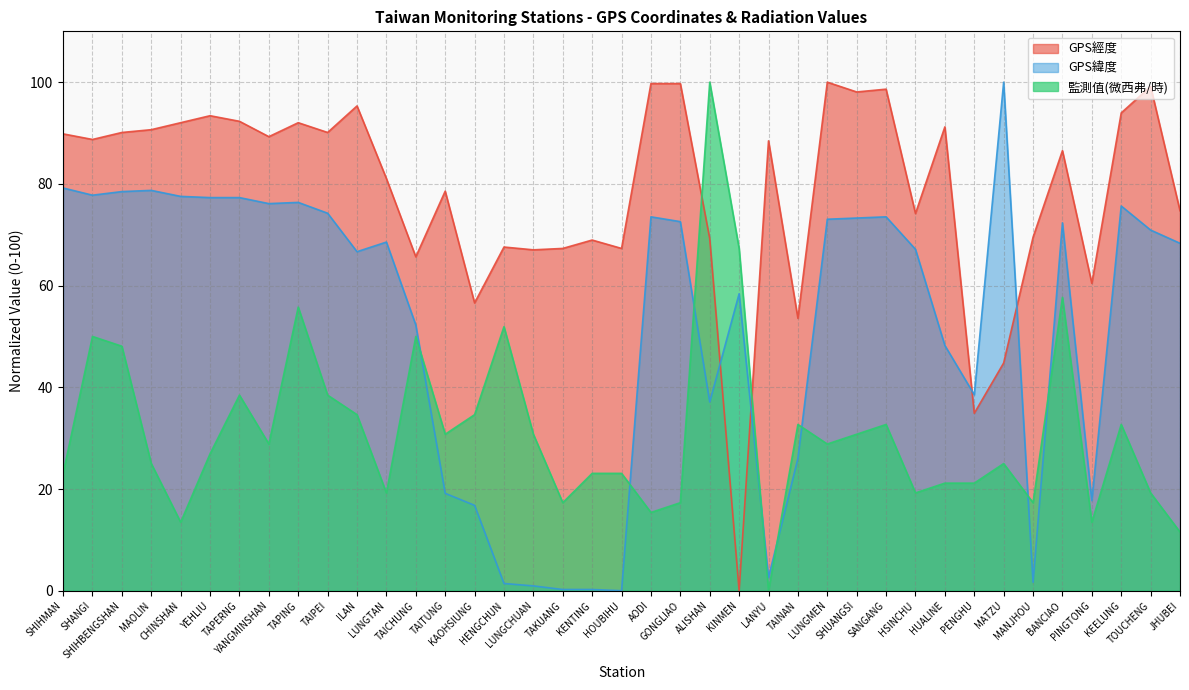

How many values in GPS經度 are above zero?

38